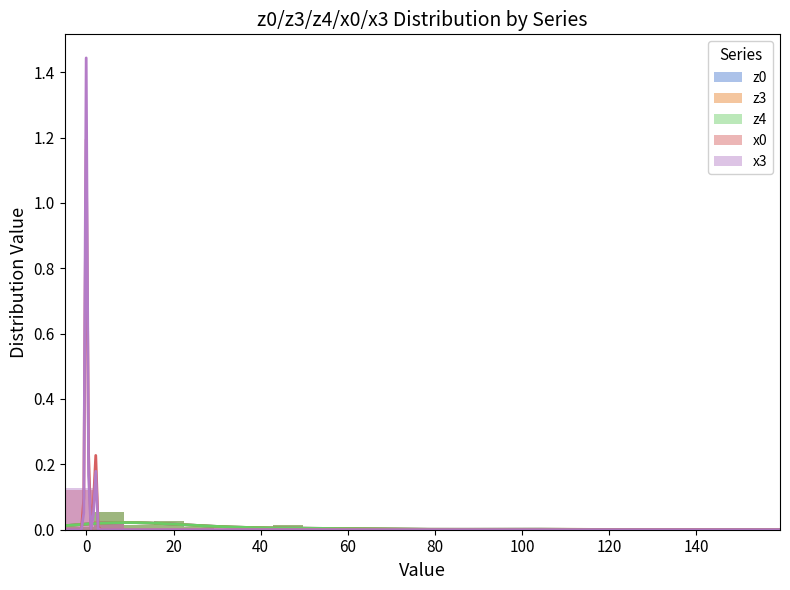

How many series are shown in this chart?

5